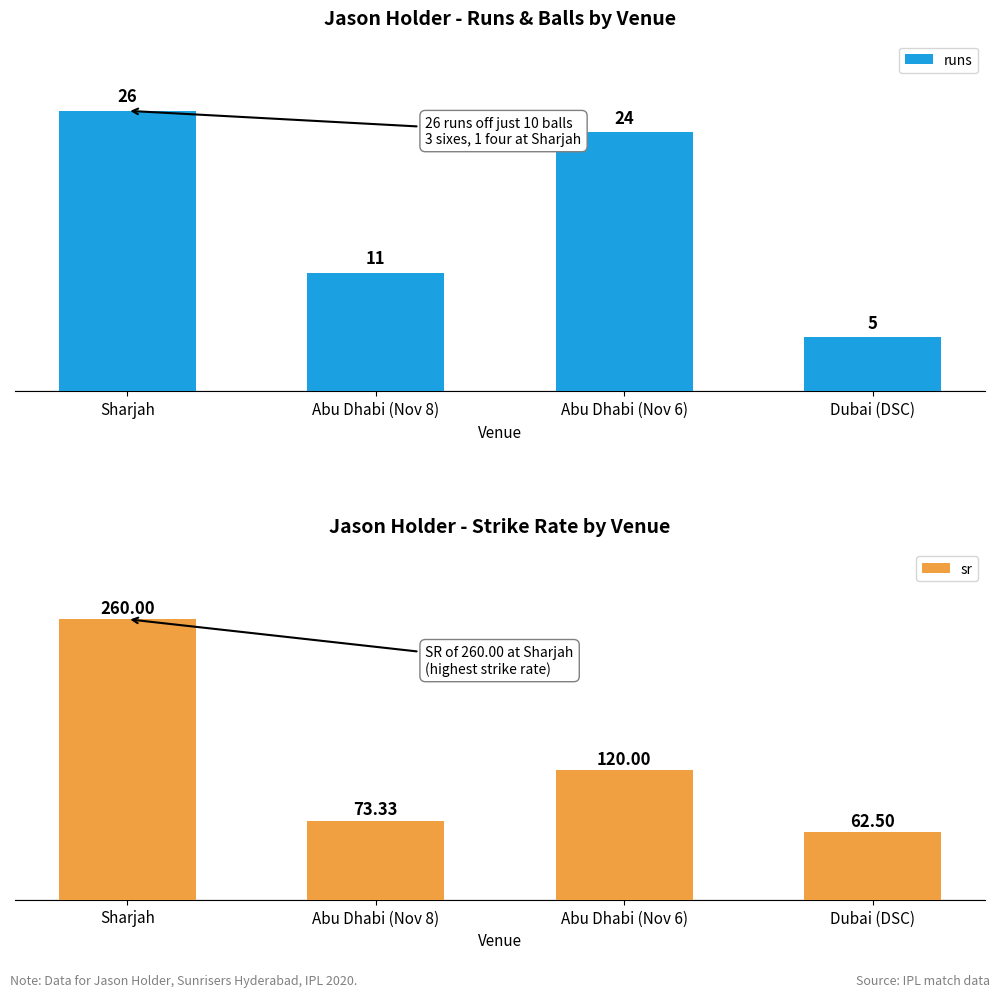

Rank the series by their average value, from highest to lowest.

sr, runs